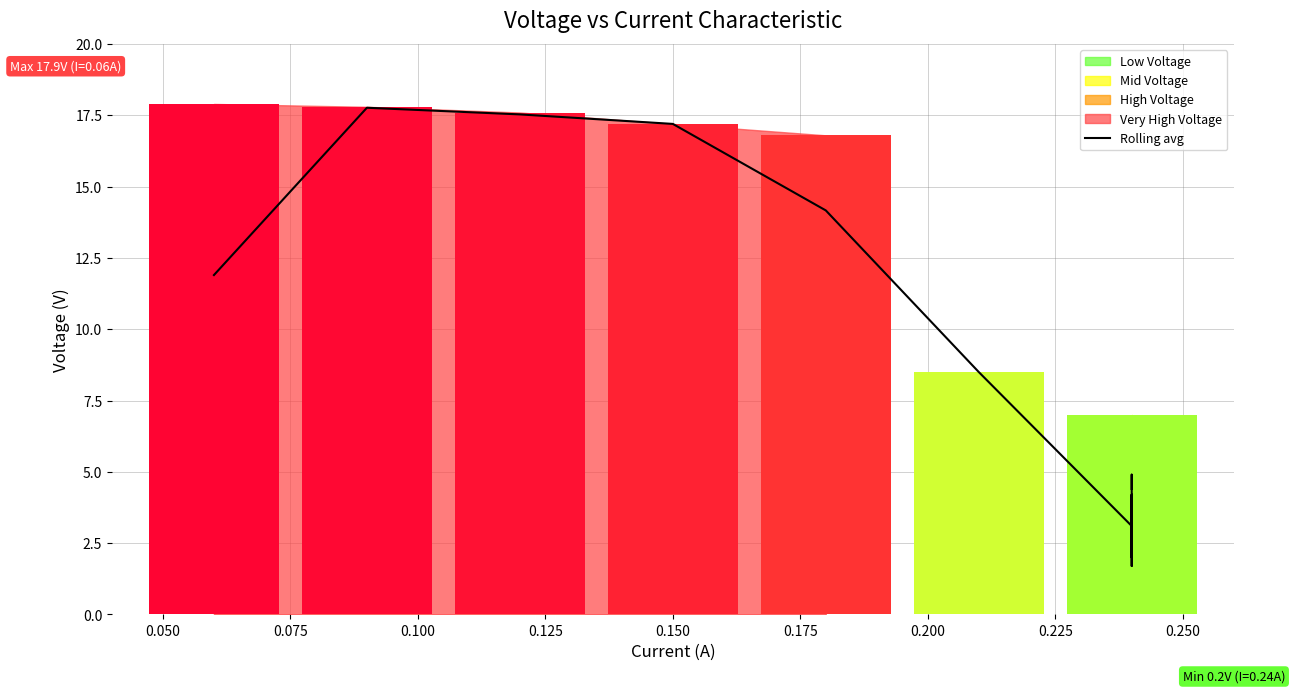

What is the difference between the maximum and minimum values?

16.1